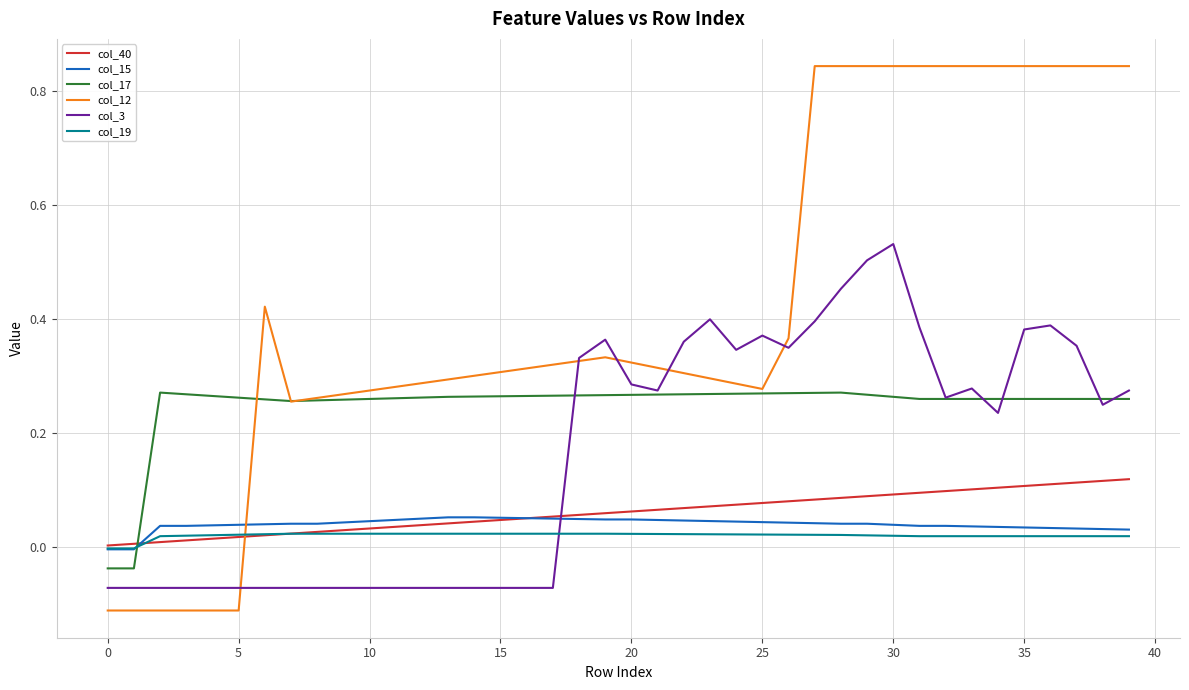

After their last crossing, which series has the higher values: col_17 or col_3?

col_3